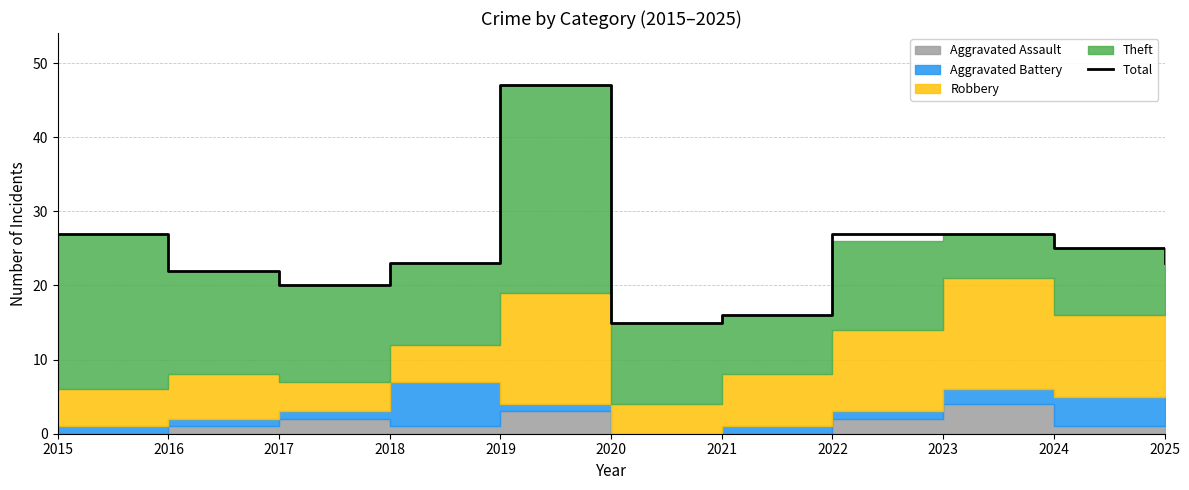

At which label is the value closest to 31?

2015